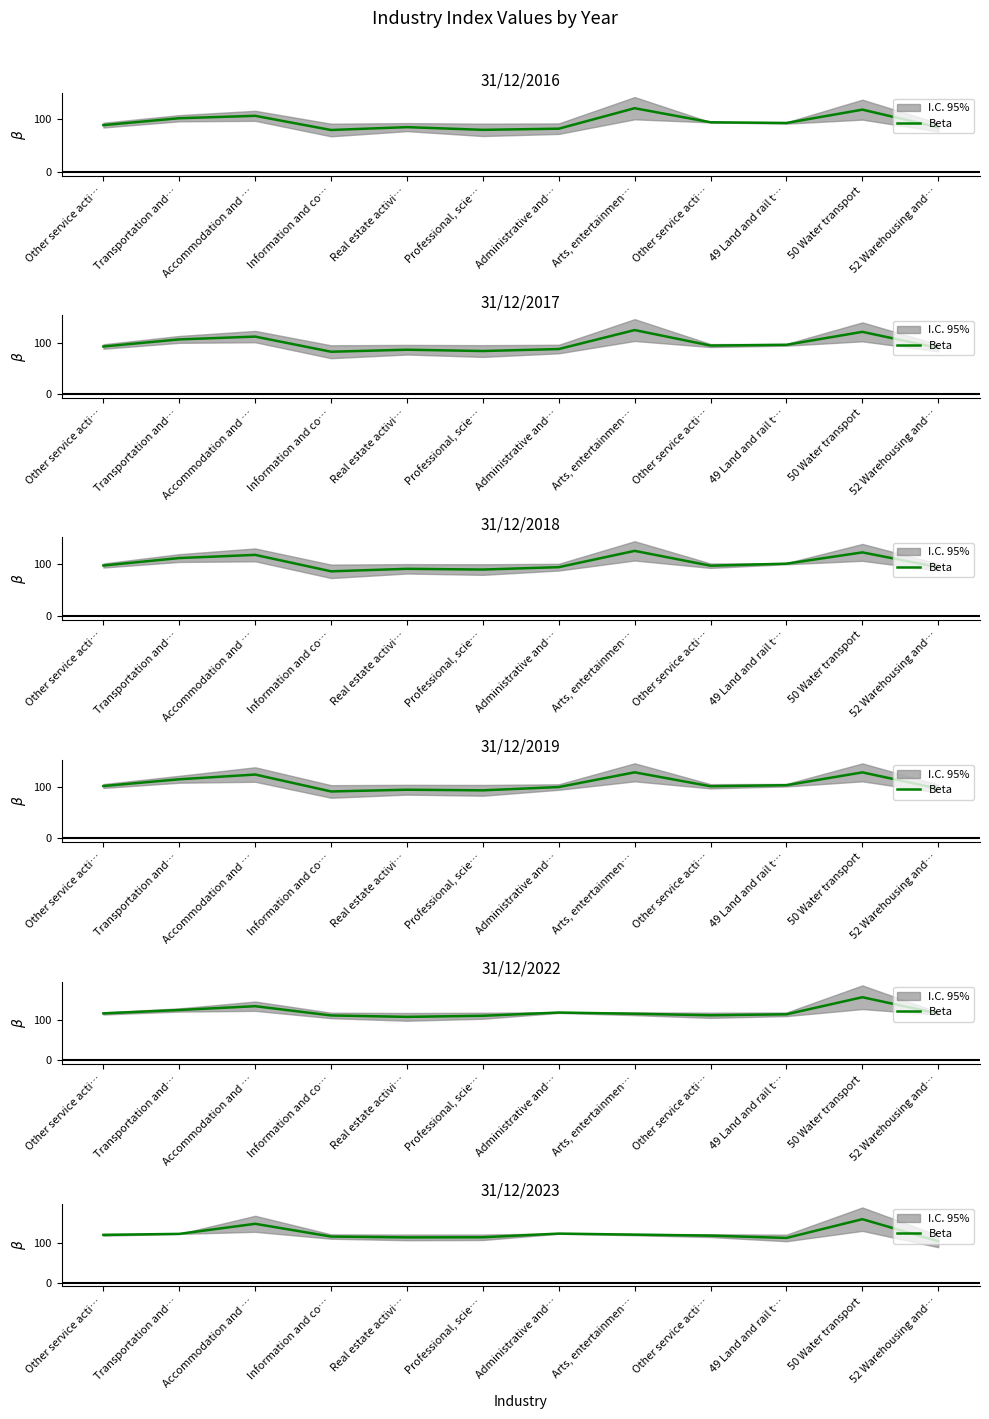

What is the value of the 1st point from the left?

119.4